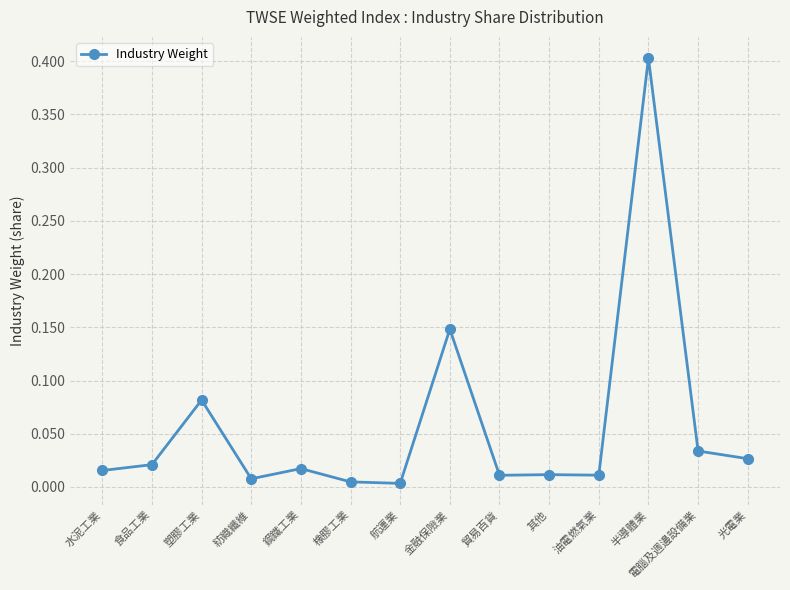

At which category does the data reach its first local peak?

塑膠工業